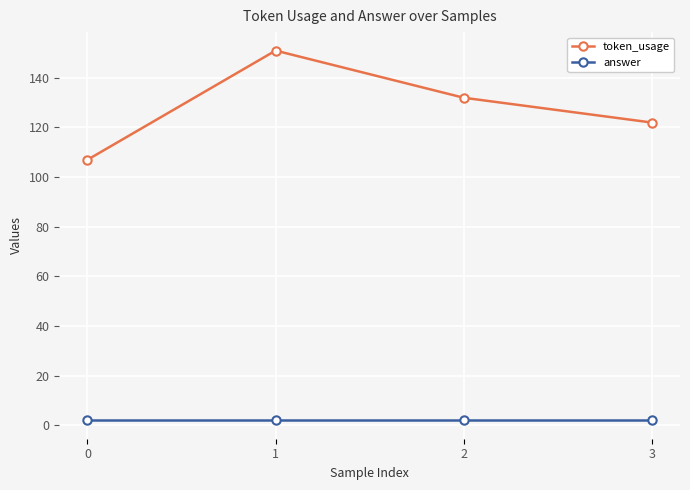

List the series in order of their overall mean, lowest first.

answer, token_usage